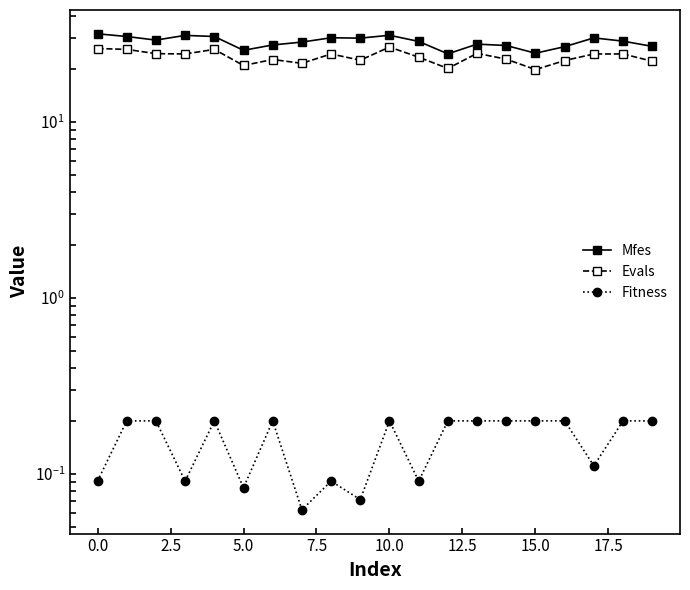

What position from the right is 11?

9